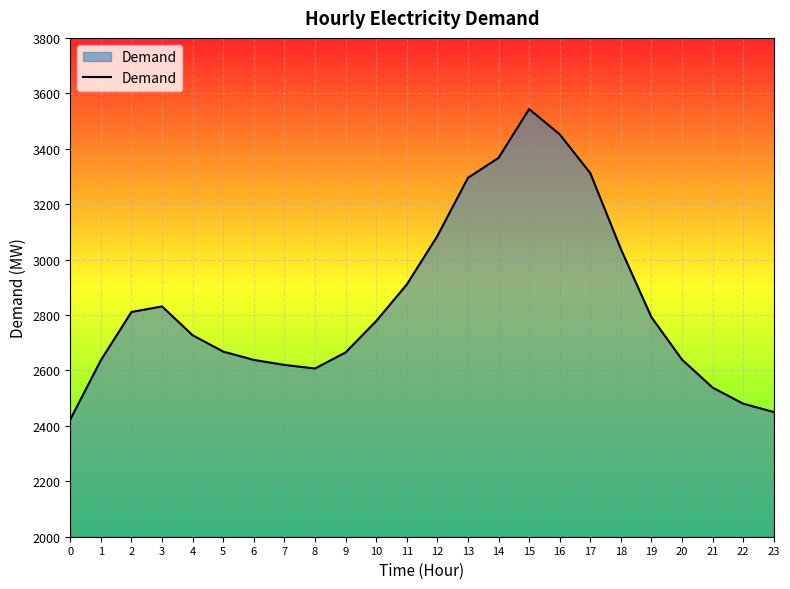

What is the change in value from 6 to 14?

+729